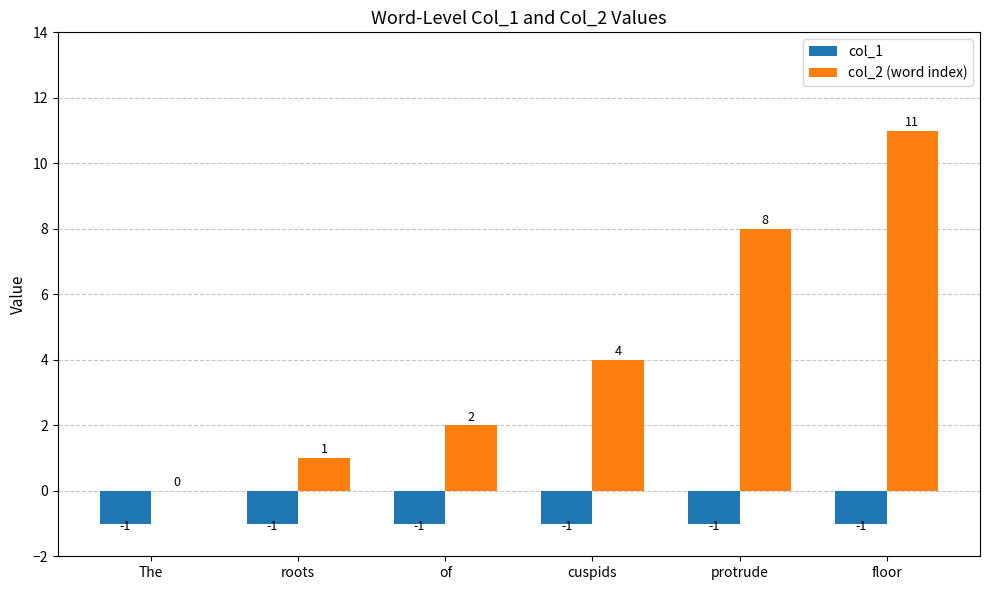

Are the bars grouped side by side (vs. stacked)?

Yes